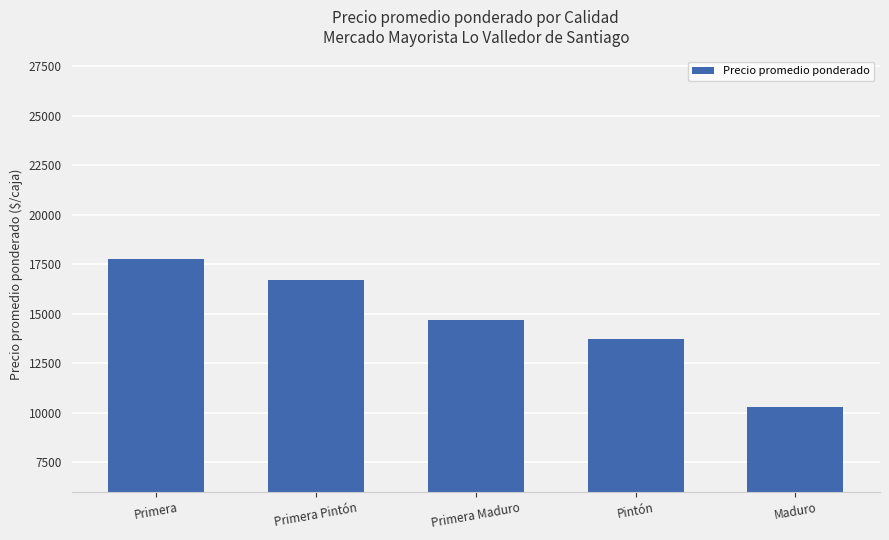

How many categories are shown in the chart?

5